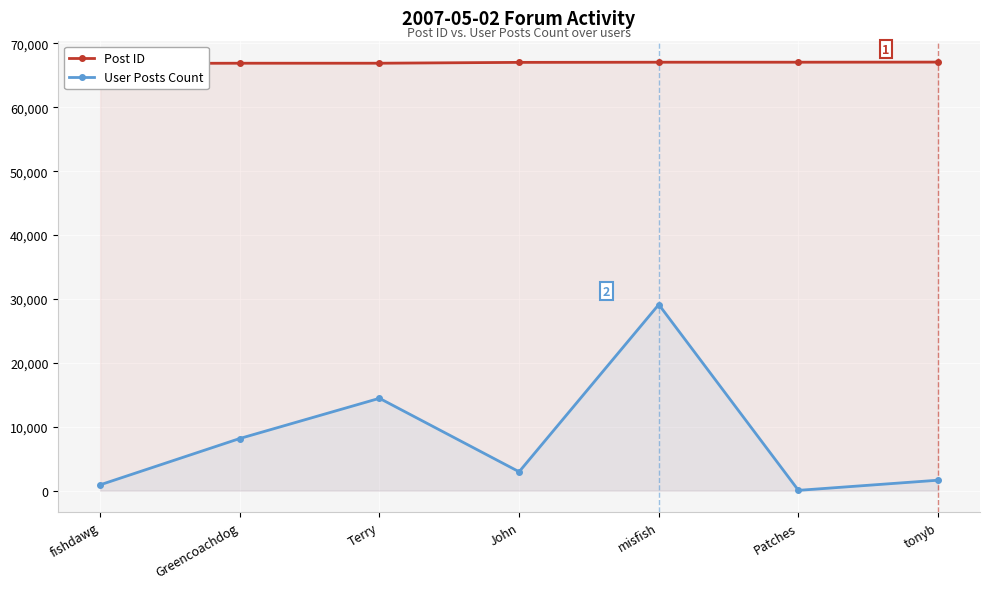

Rank the categories by Post ID value from highest to lowest.

tonyb, Patches, misfish, John, Terry, Greencoachdog, fishdawg